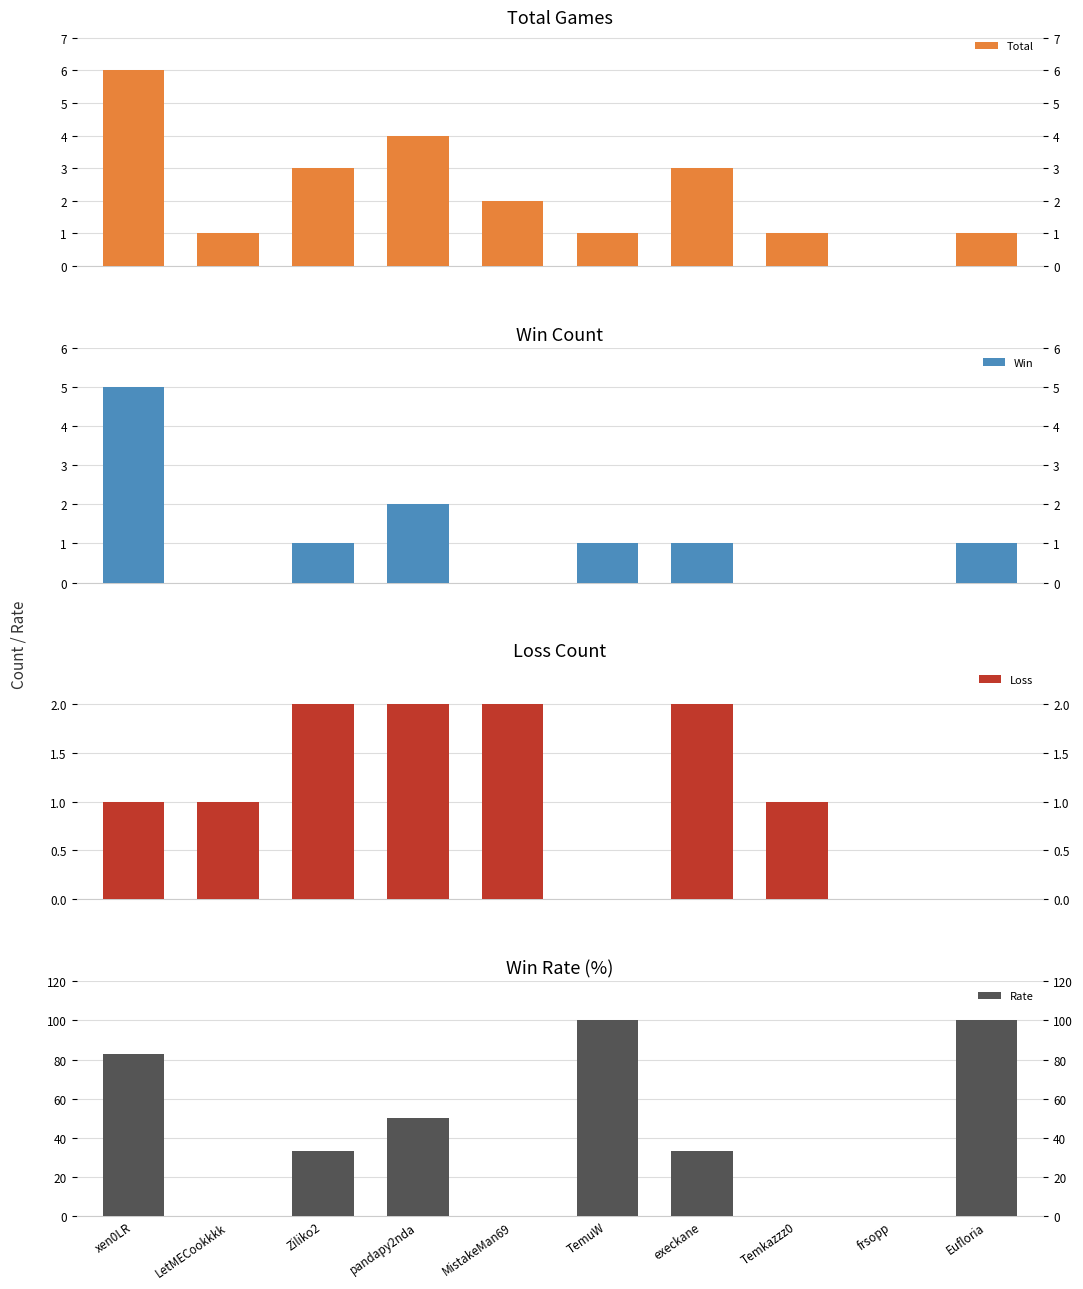

True or false: Loss has a value of 1 at execkane.

False